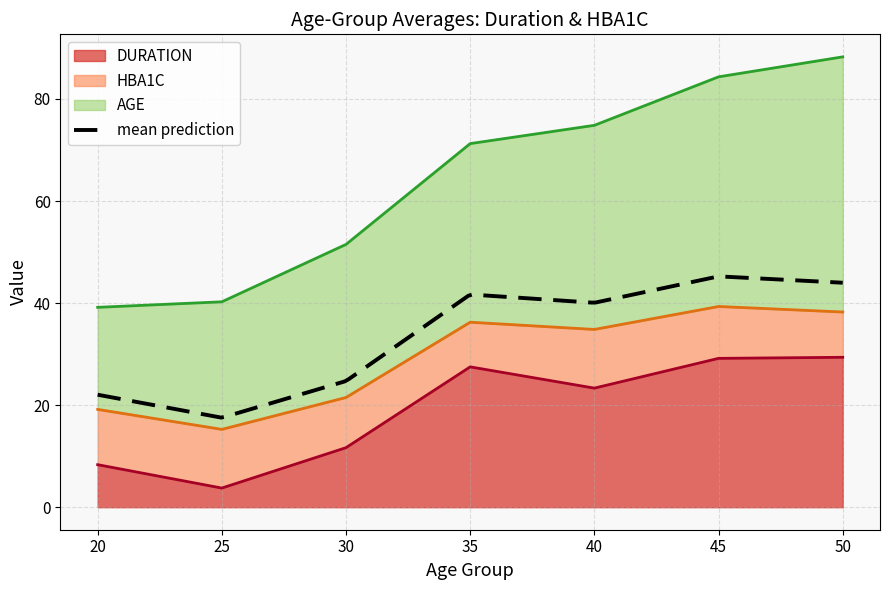

What is the value of the AGE_mean point at the 5th from the left?

40.0